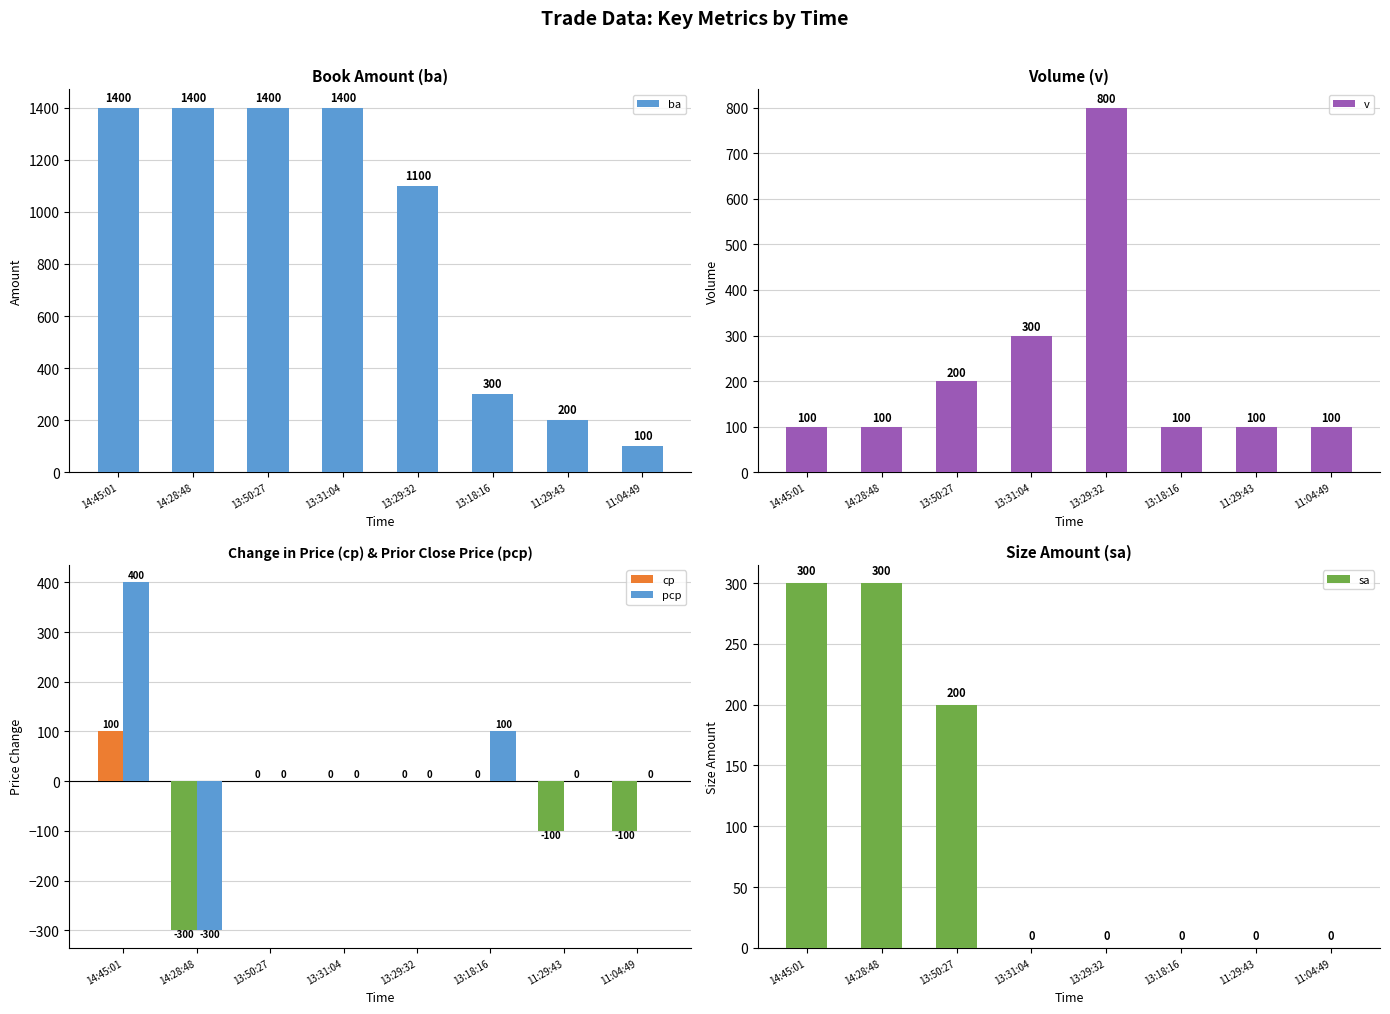

How many groups of bars are there?

8